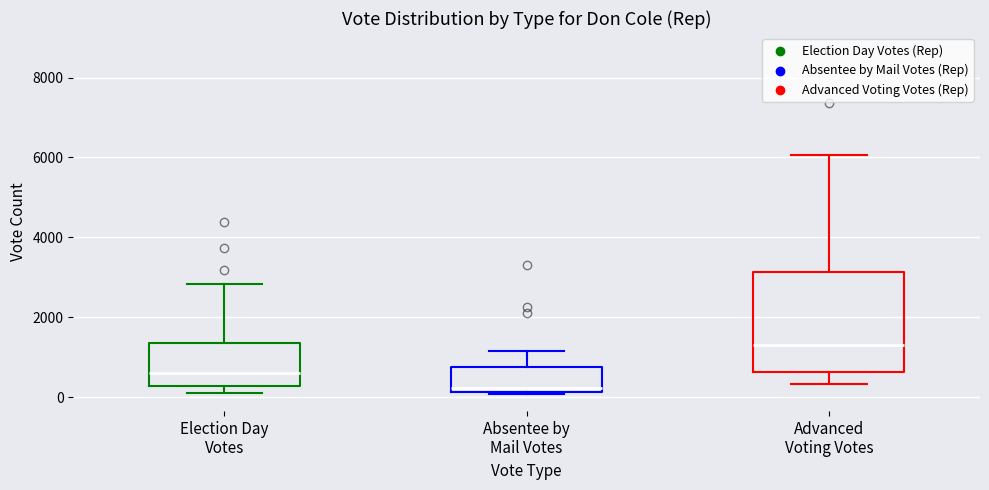

Which box's median line is the highest?

Advanced Voting Votes